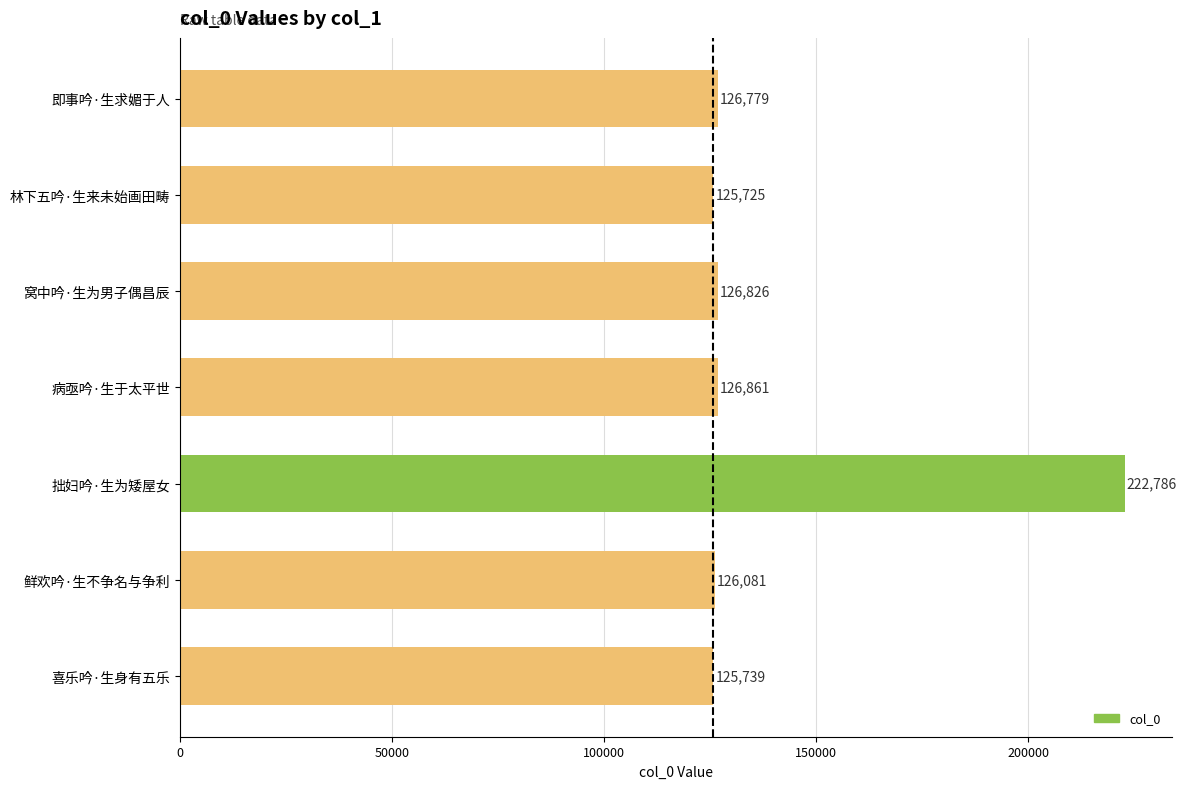

How many bars are there in total?

7